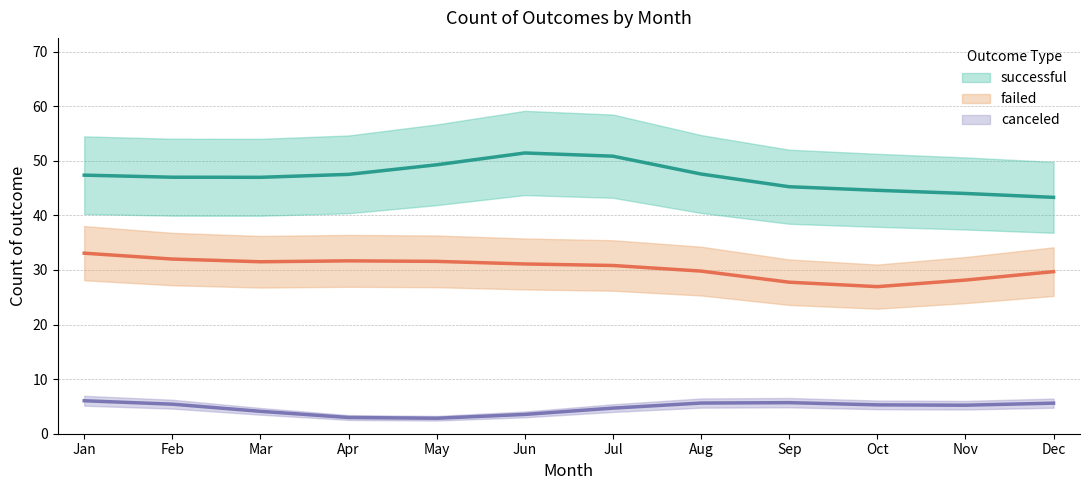

Which series has the widest spread of values?

successful